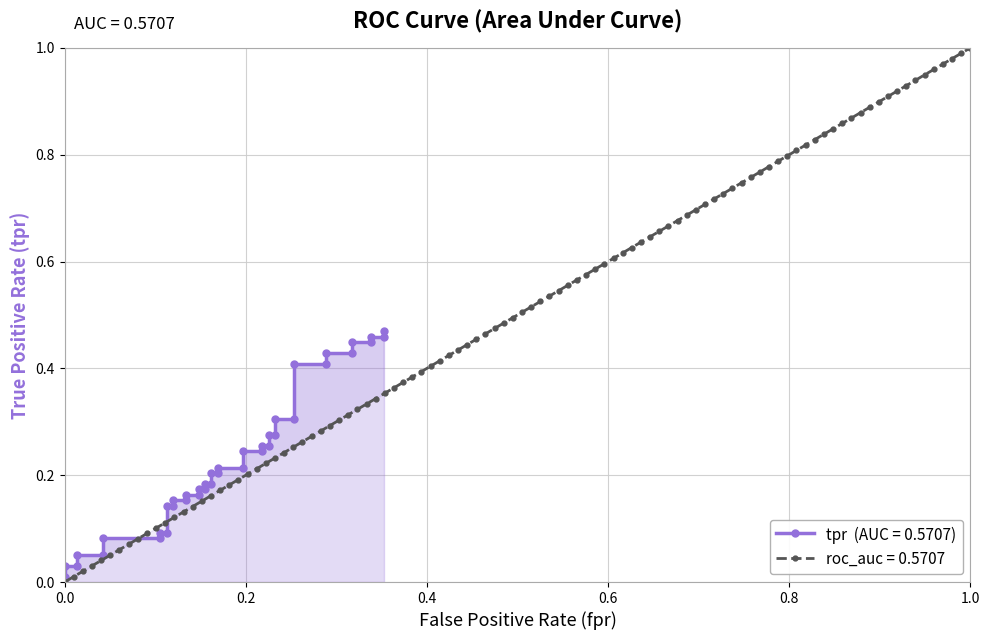

How many positive values does the roc_auc = 0.5707 series have?

99